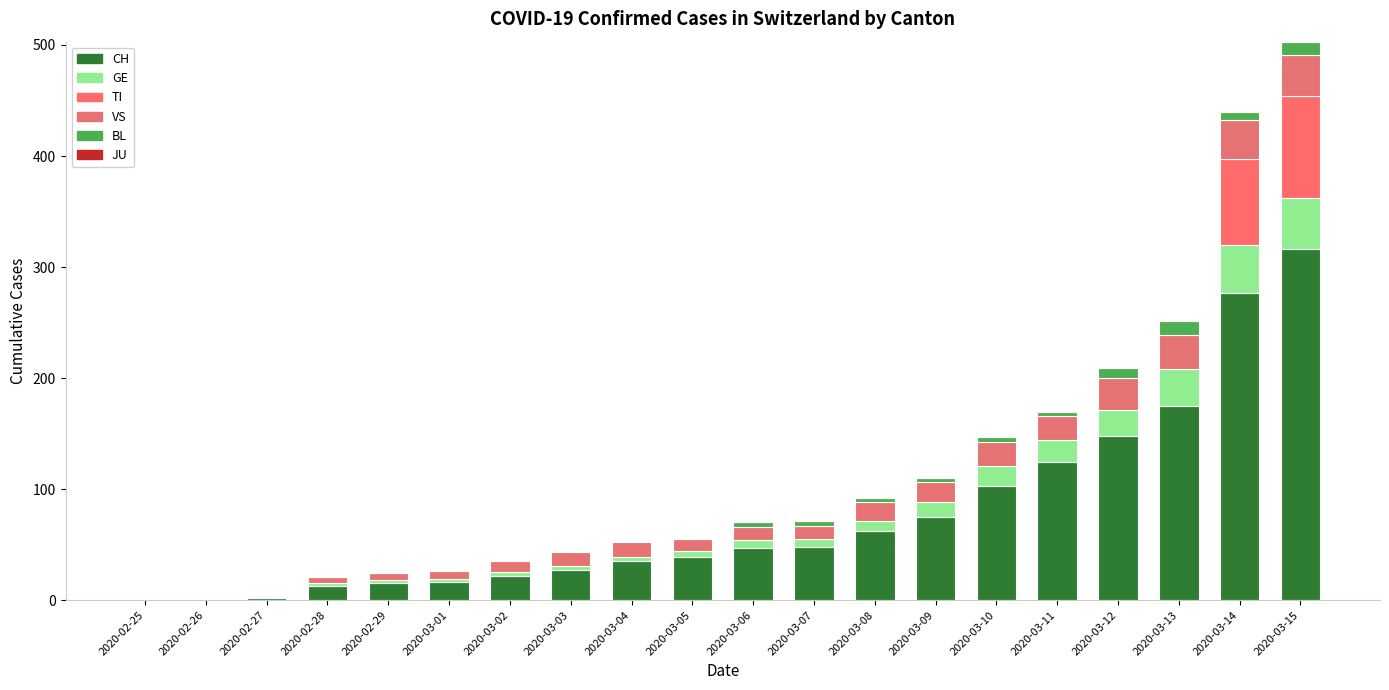

Are the bars horizontal?

No